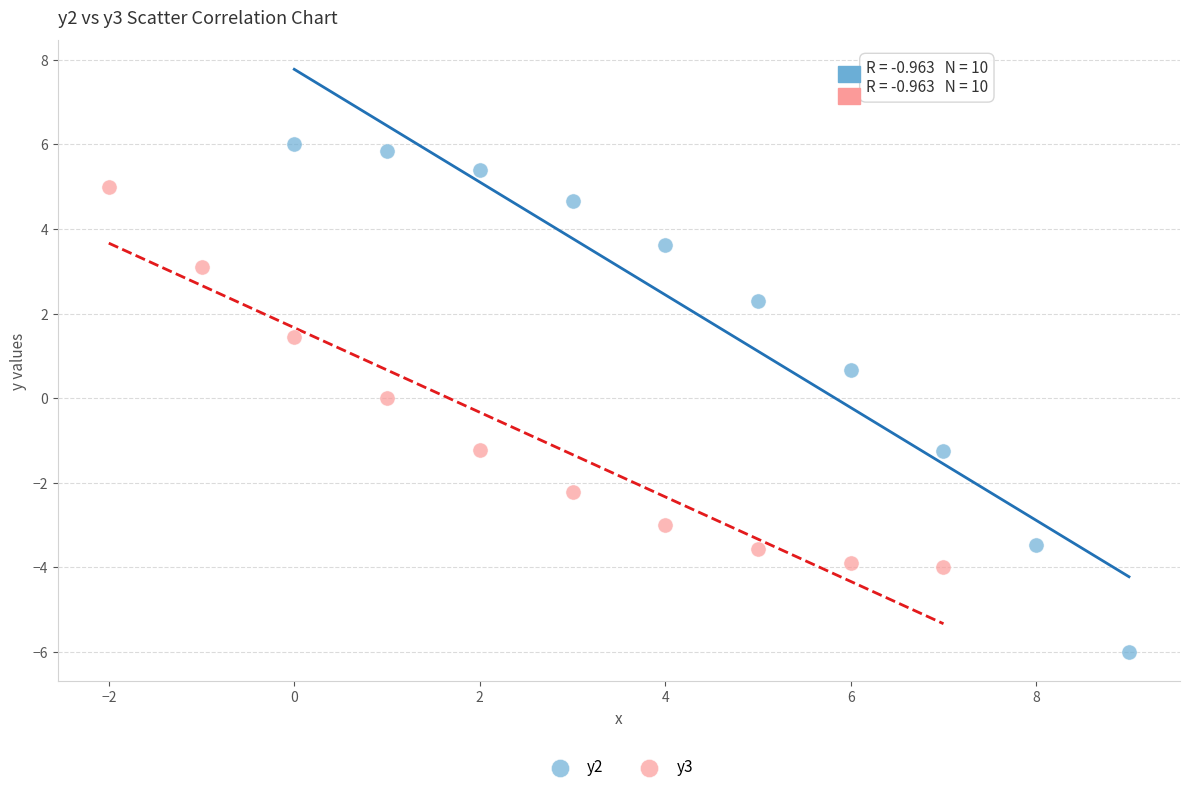

Which series has the largest Y range (max minus min)?

y2